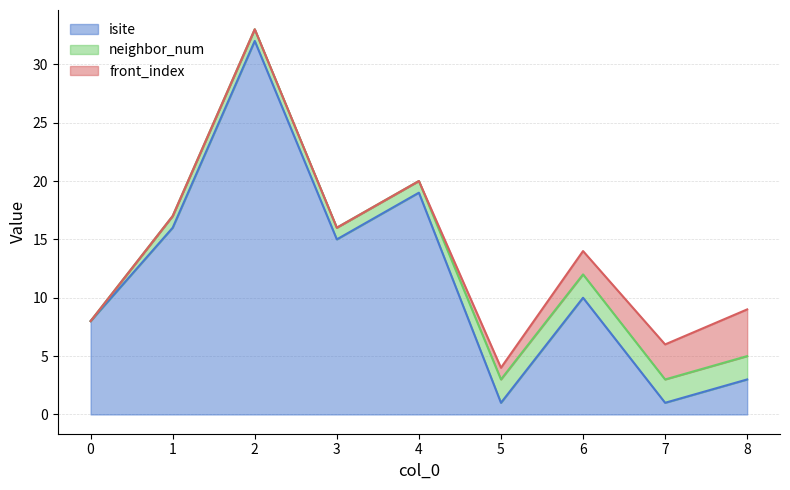

Is it true that front_index equals 0 at 4?

True